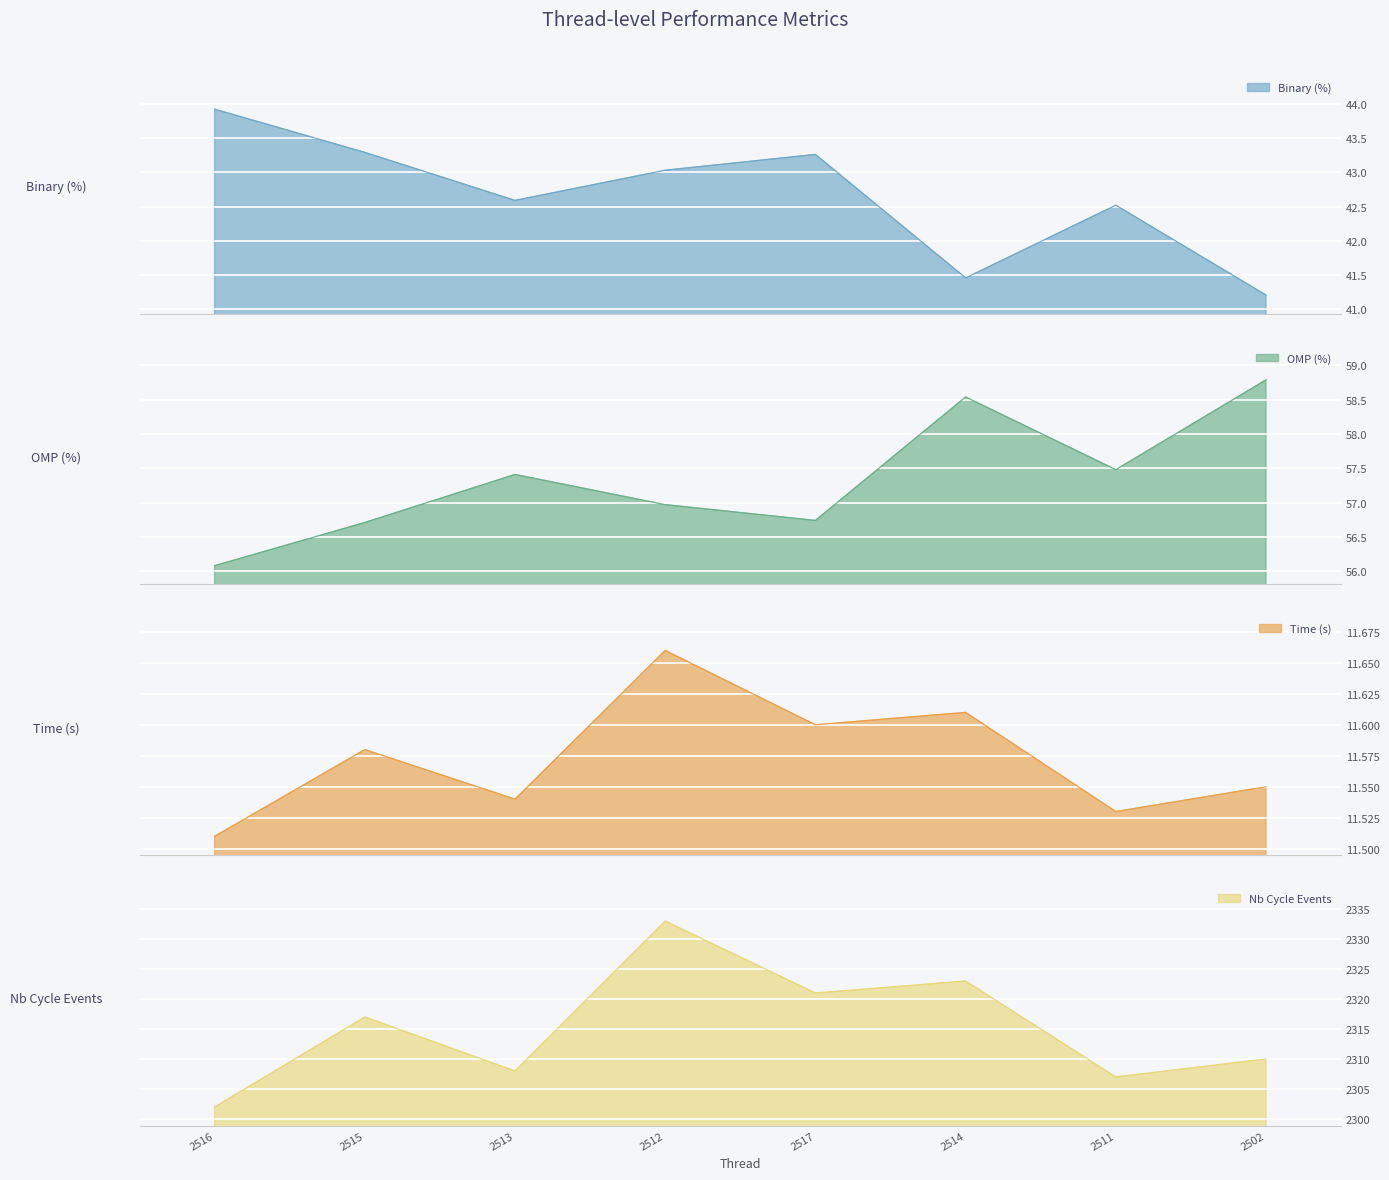

What is the difference between the Binary (%) values at 2514 and 2512?

1.6